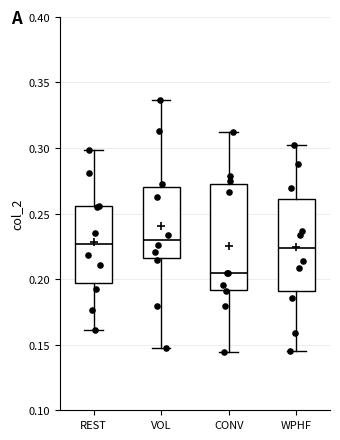

Which box is the tallest, from its lower edge to its upper edge?

CONV